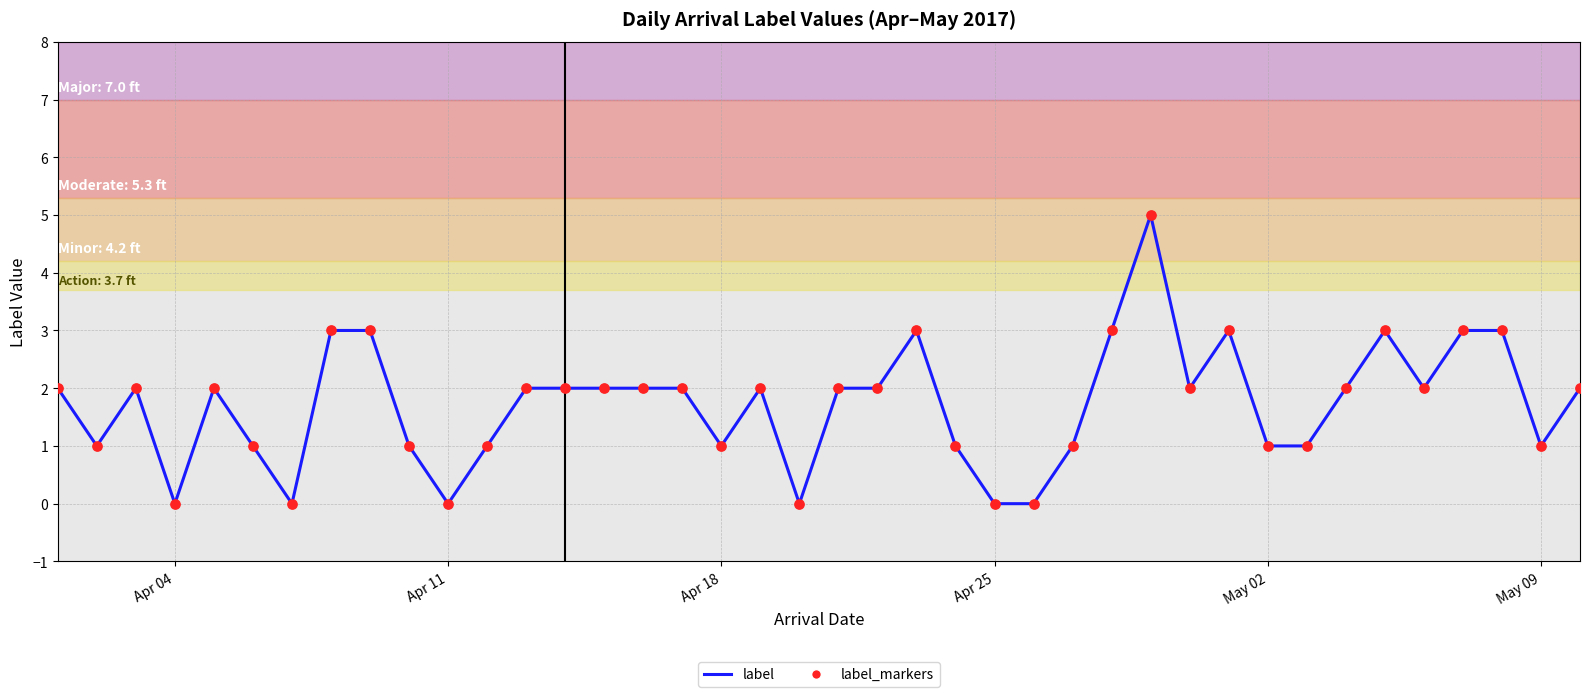

What is the greatest value displayed?

5